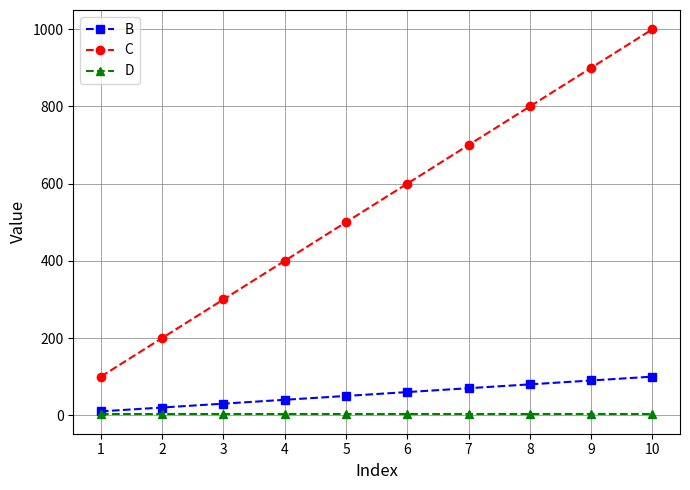

What is the maximum value for C?

1000